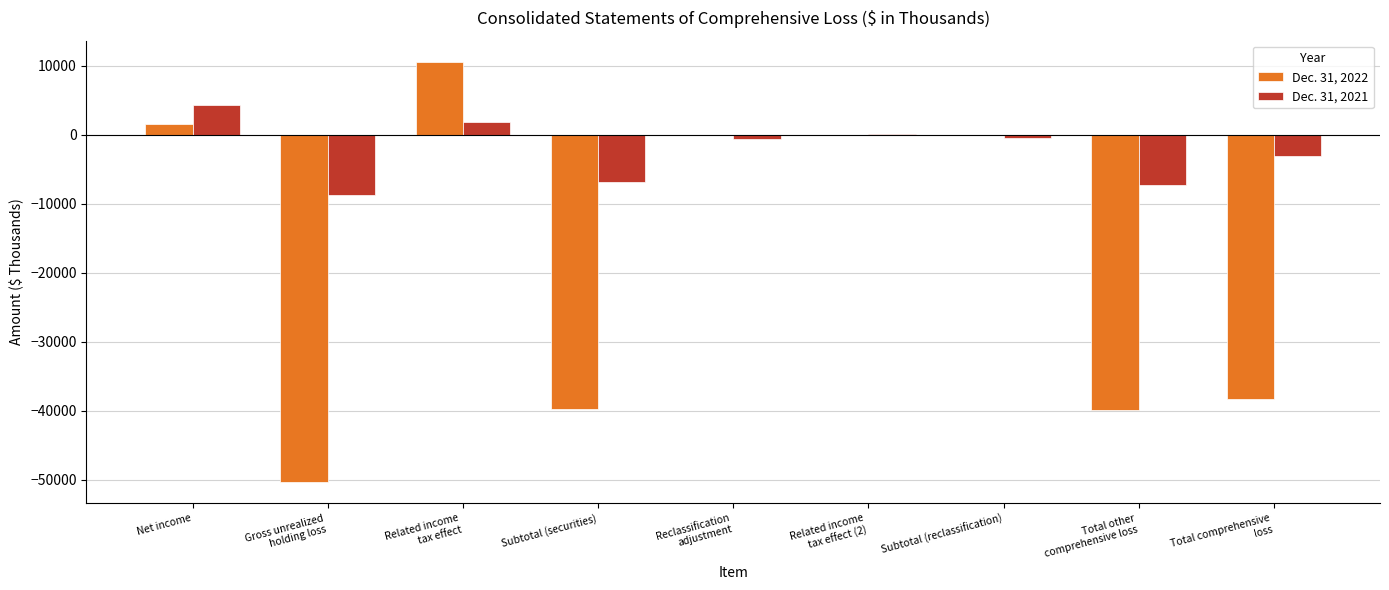

Between Net income and Related income
tax effect (2), which series saw the biggest shift?

Dec. 31, 2021